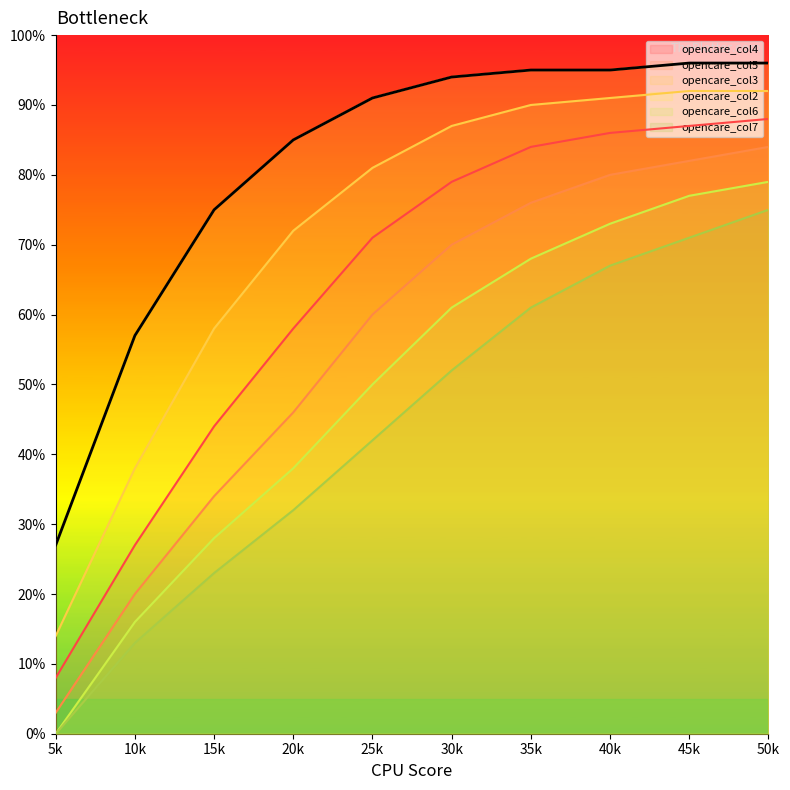

Rank the series at 25k from lowest to highest value.

opencare_col7, opencare_col6, opencare_col5, opencare_col4, opencare_col3, opencare_col2